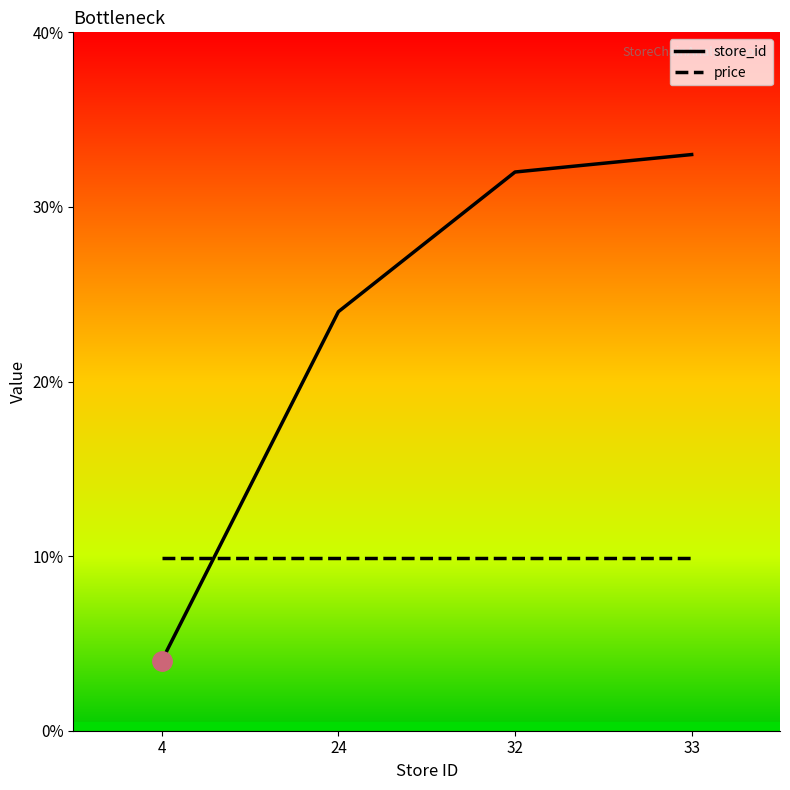

Is this an area chart (filled region under the line)?

No